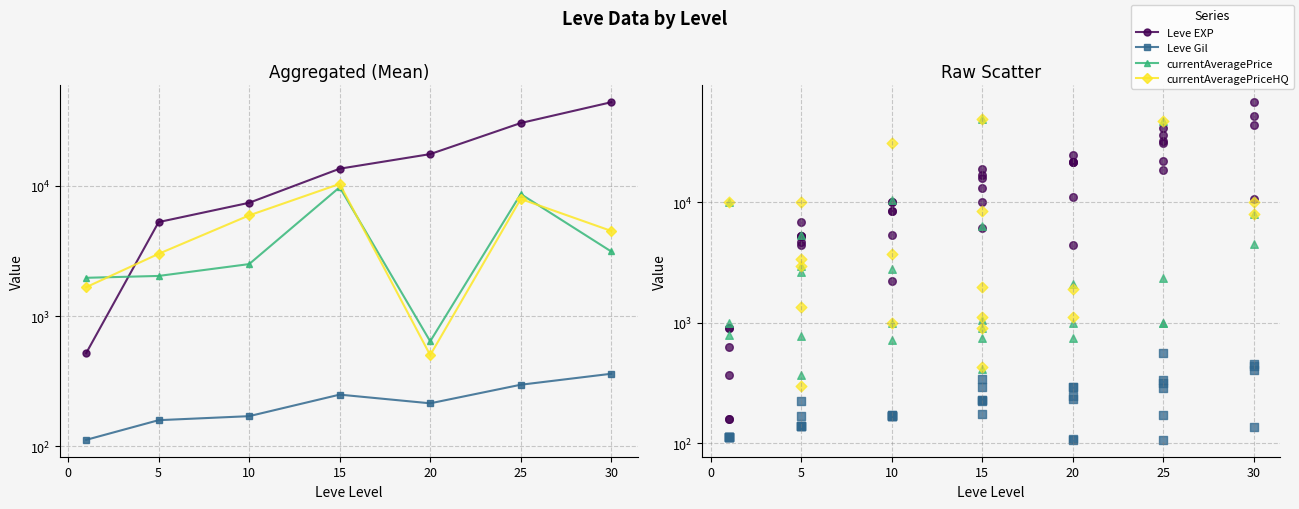

Is the value of Leve Gil at 15 greater than the value of Leve EXP at 5?

No